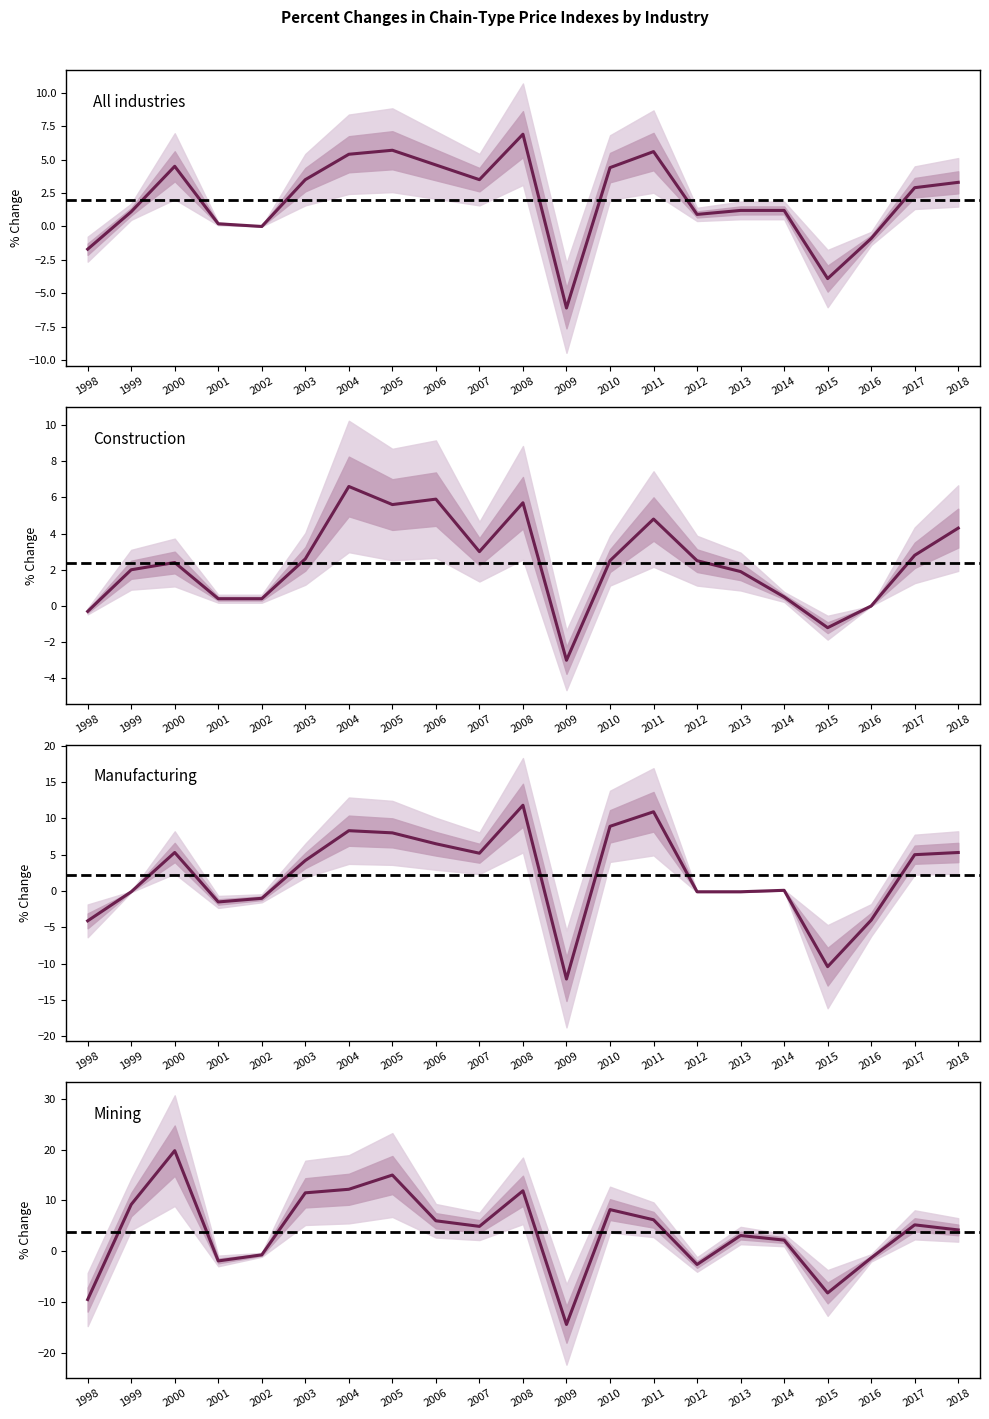

How many interior local peaks does the Construction series have?

5